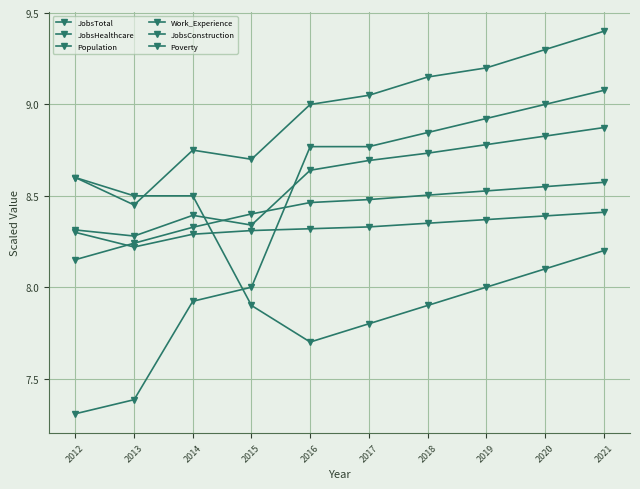

What is the average value of the JobsConstruction series?

8.4